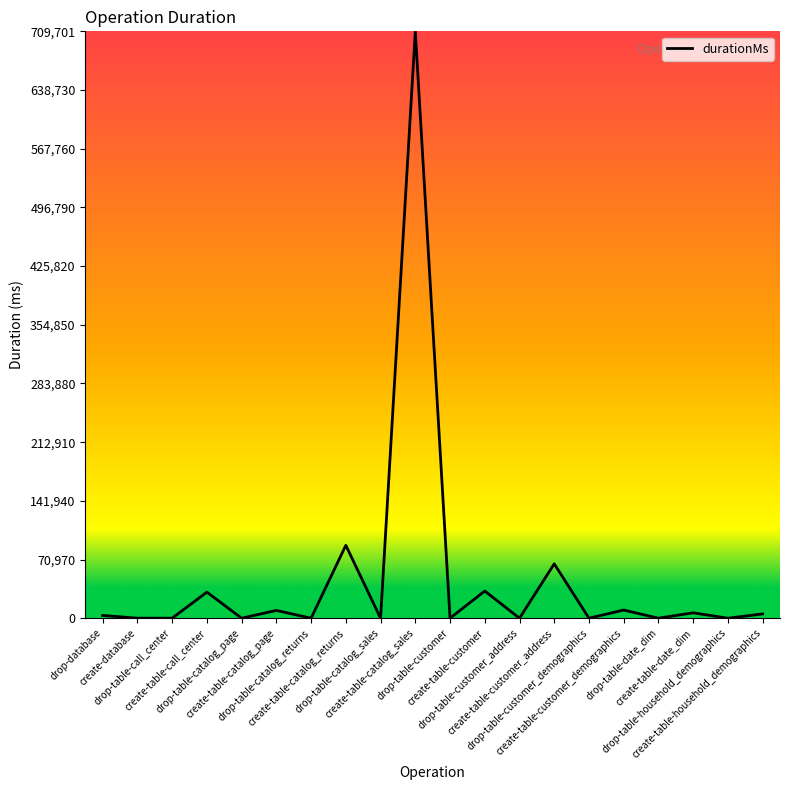

What is the difference between the maximum and minimum values?

709685